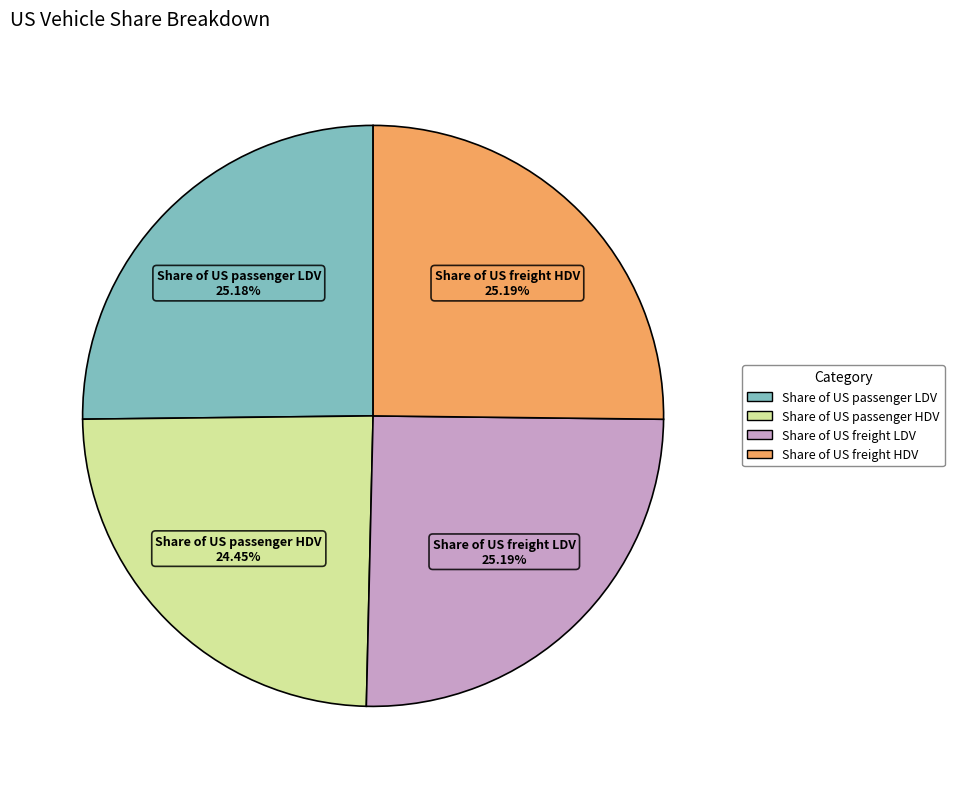

Is it true that Share of US passenger HDV is 24% of the pie?

True